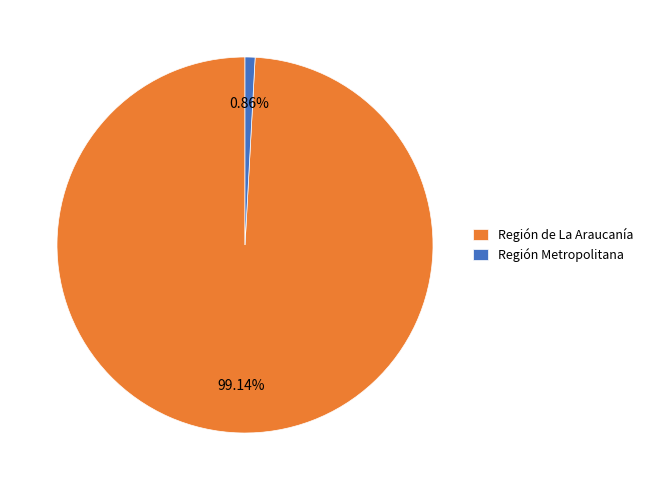

Which has a higher value, Región Metropolitana or Región de La Araucanía?

Región de La Araucanía